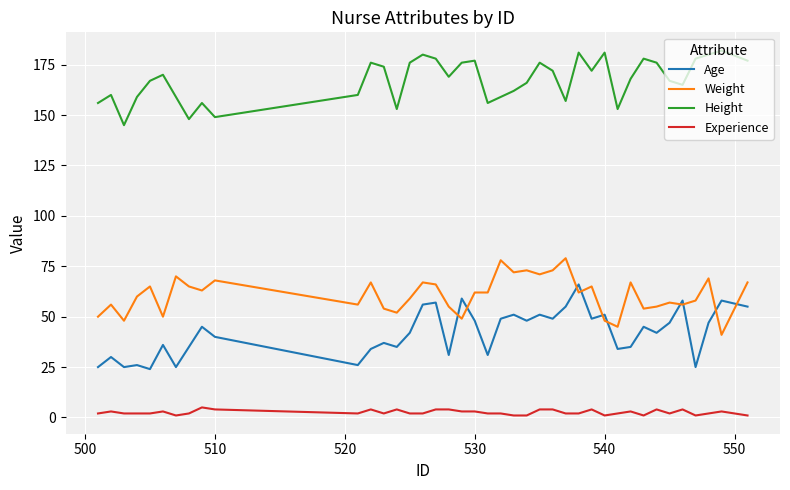

What is the average value of the Height series?

167